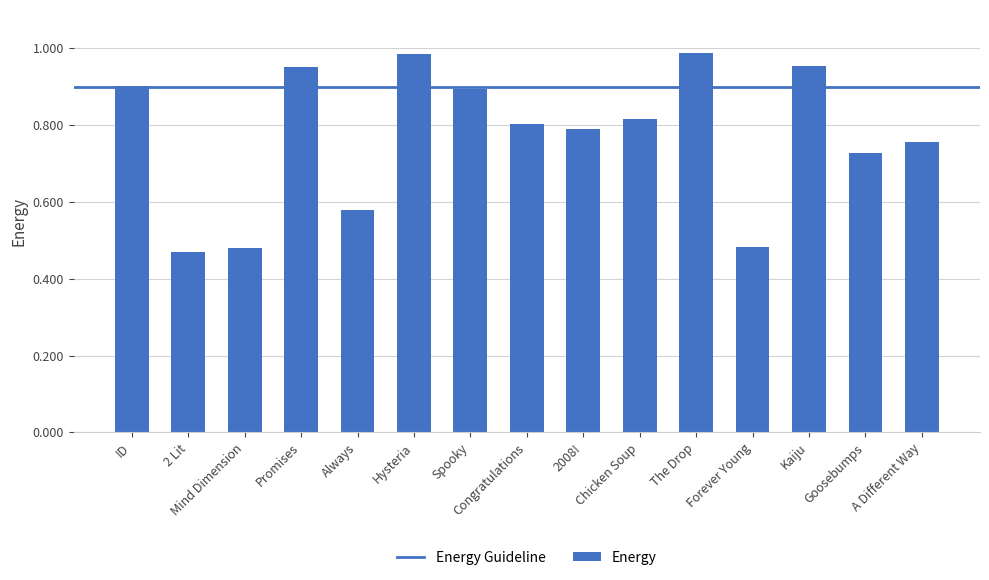

What is the sum of all values?

11.6